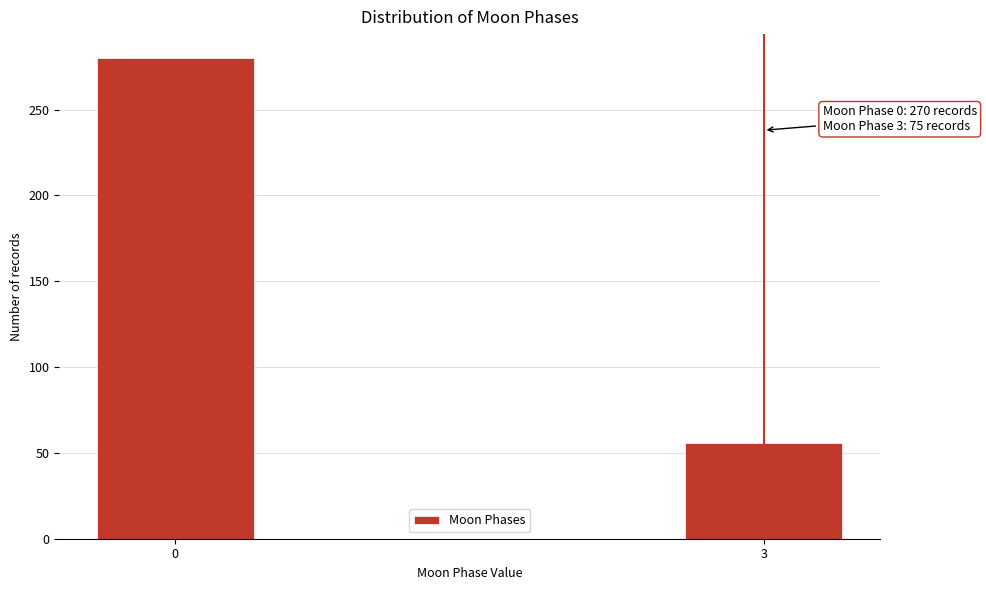

Reading left to right, transcribe all the data shown in this chart.

0=280	3=56